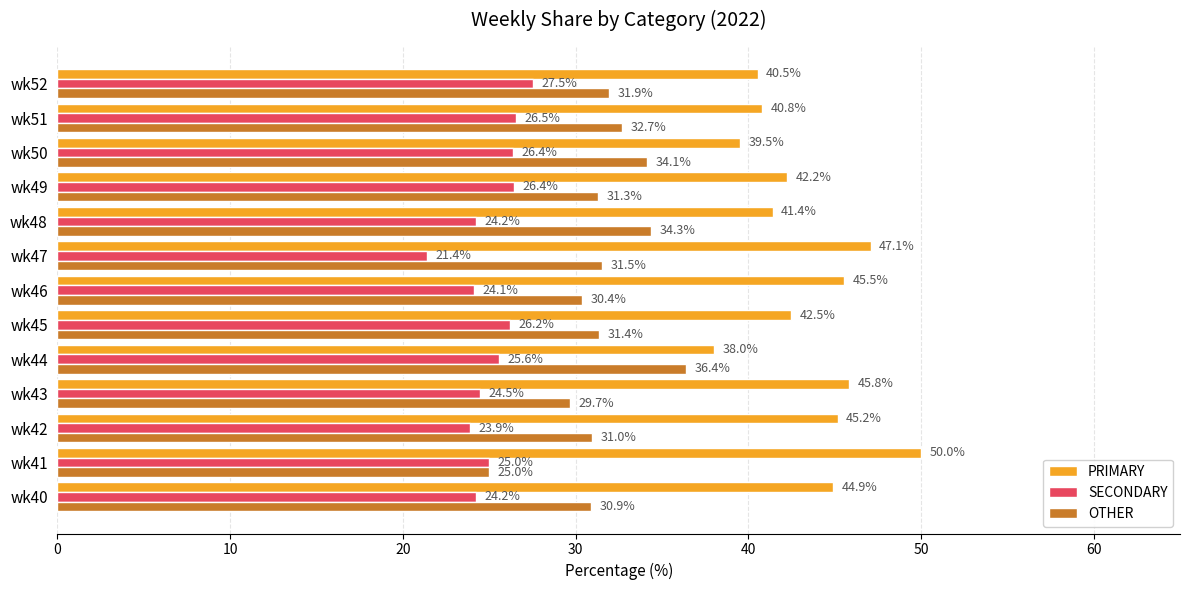

Which series has the largest range (max minus min)?

PRIMARY